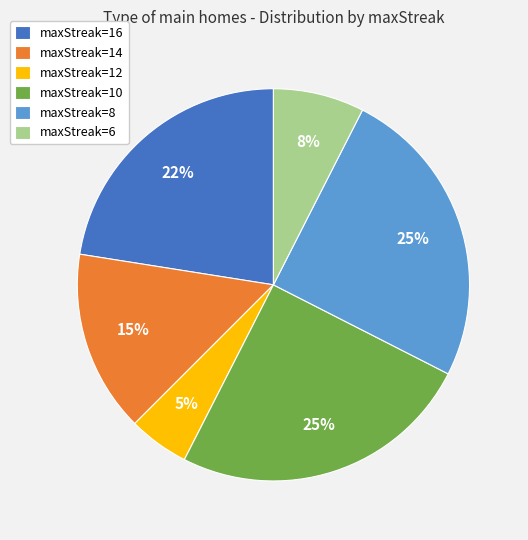

True or false: maxStreak=14 accounts for 15% of the total.

True